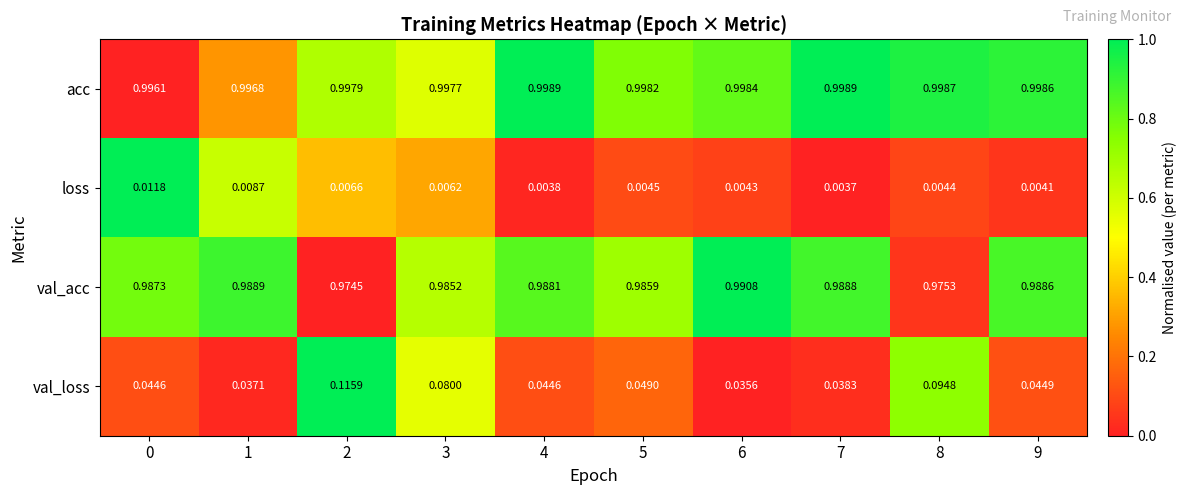

Which series has the largest total across all categories?

acc